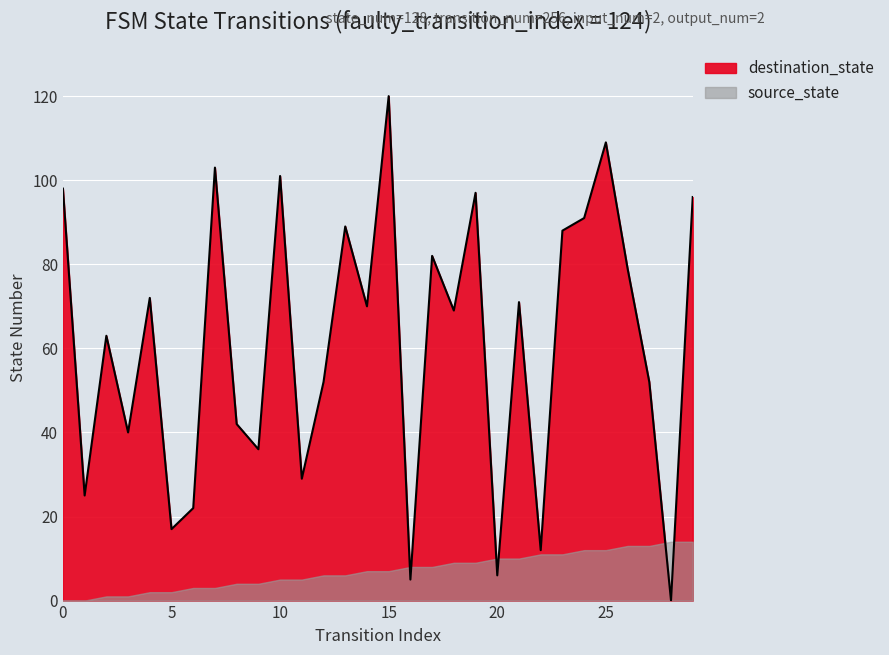

How many positive values are there?

29